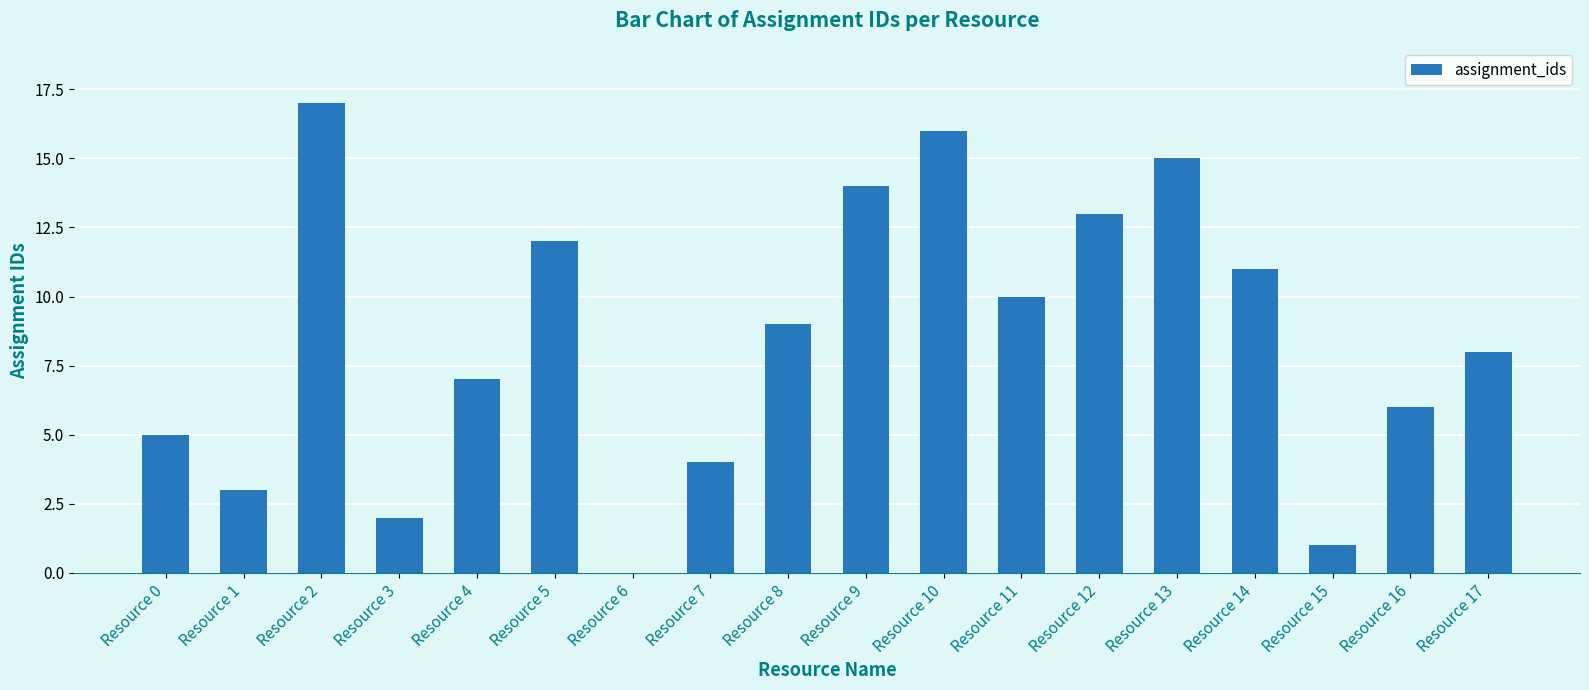

What is the change in value from Resource 7 to Resource 16?

+2